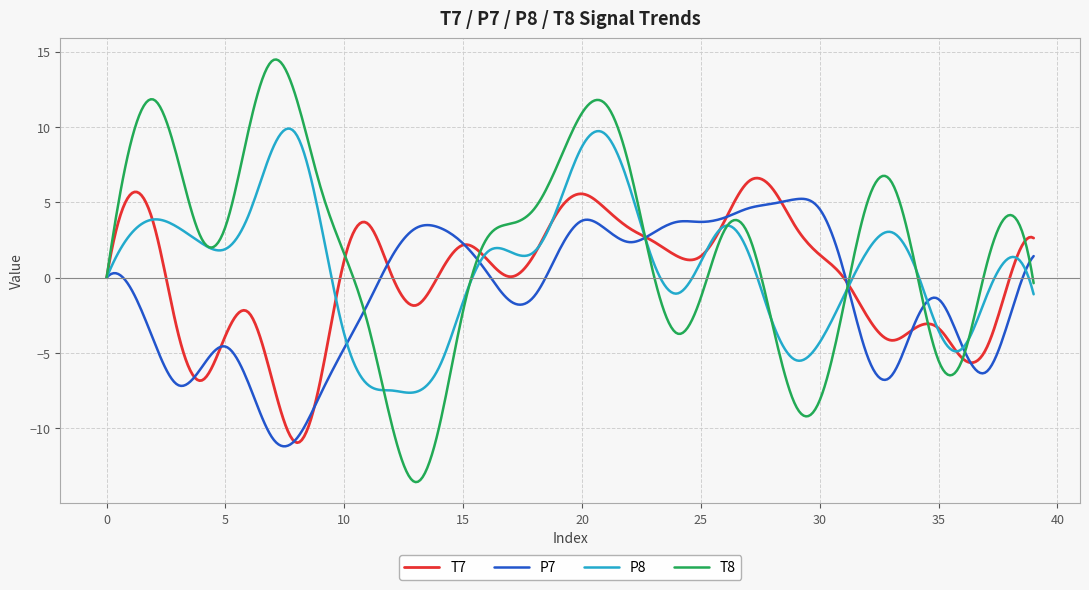

Which series has the largest range (max minus min)?

T8